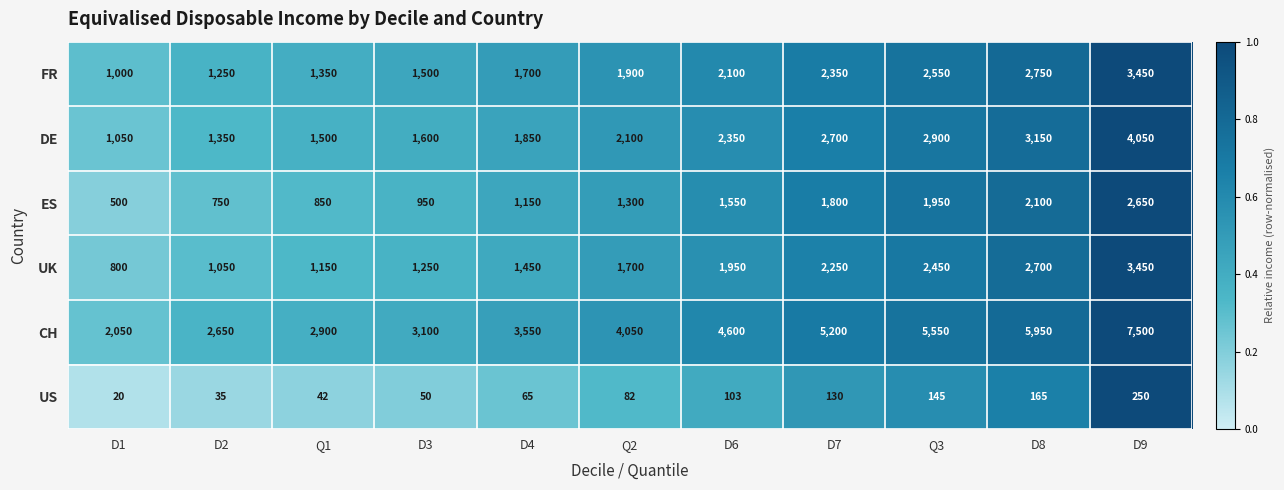

Is it true that ES equals 1300 at Q2?

True